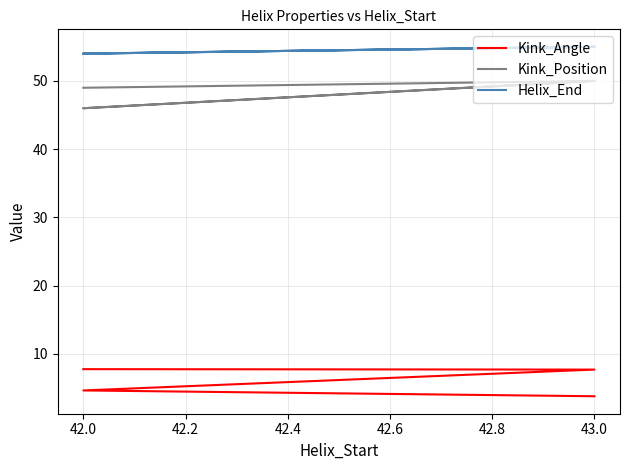

Does the chart display data point markers on the line(s)?

No